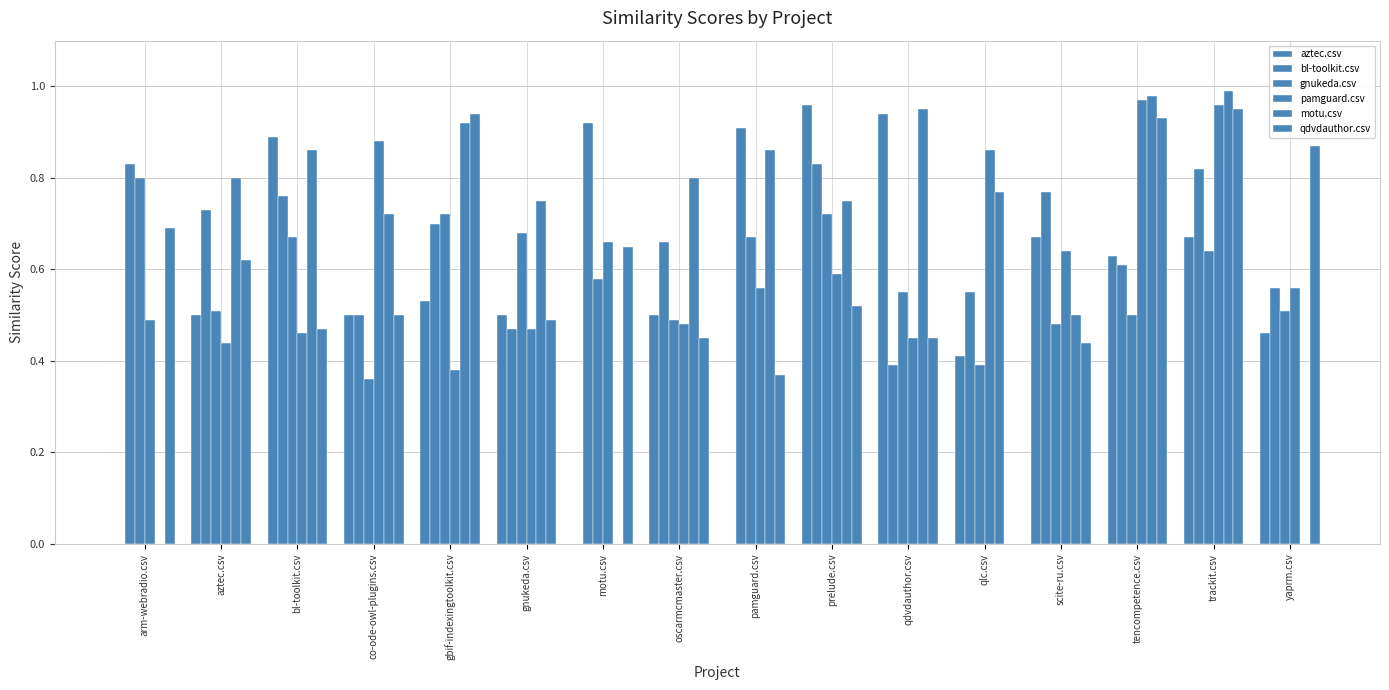

Count the number of categories in the chart.

16